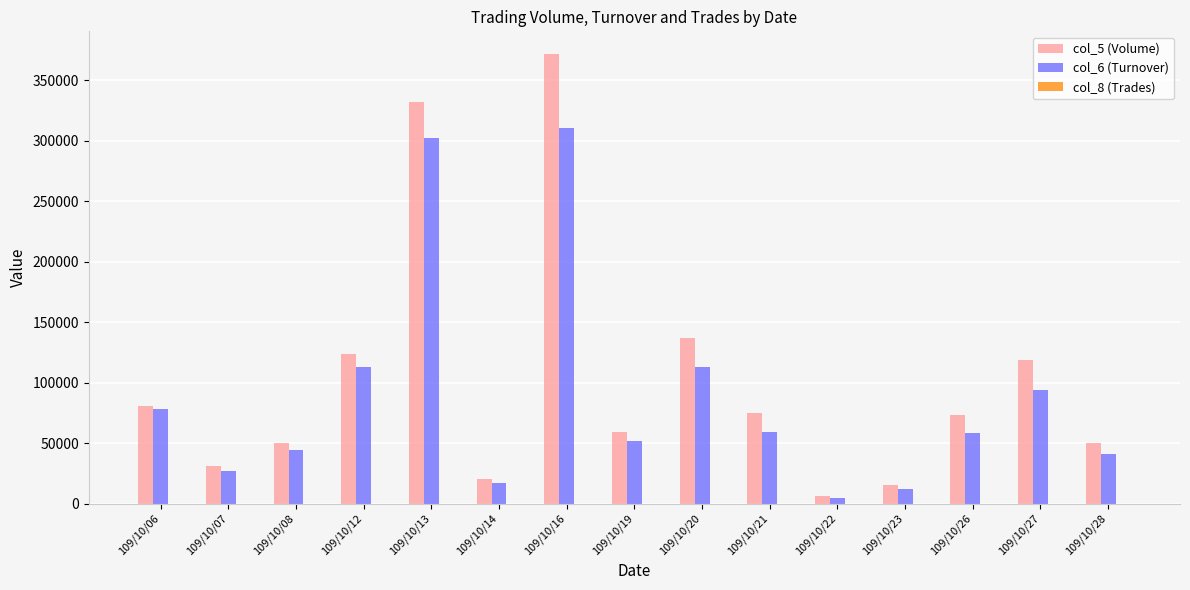

At which label is col_5 (Volume) closest to 189000?

109/10/20